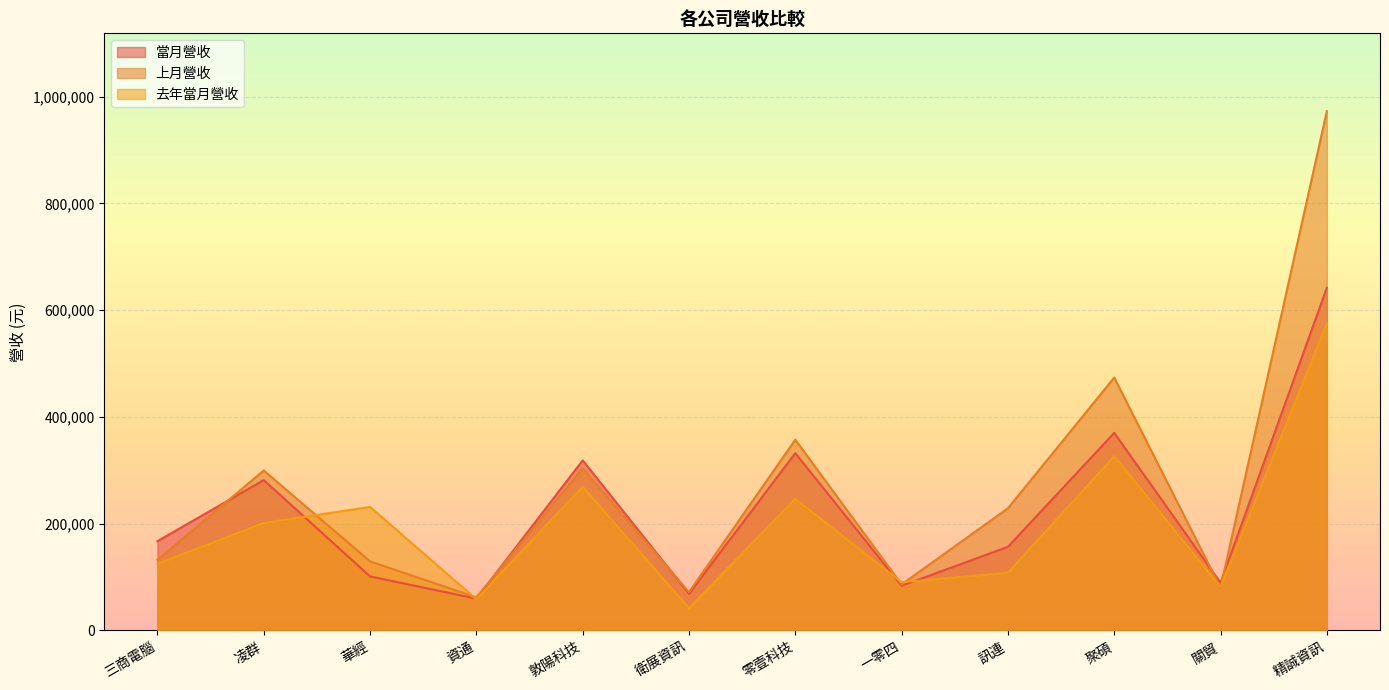

Does the chart display data point markers on the line(s)?

No